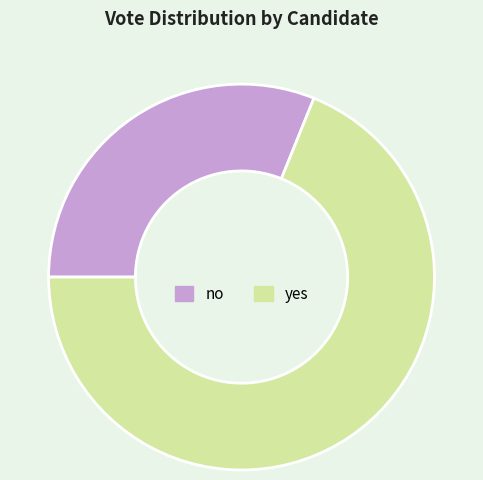

How many slices are in this pie chart?

2